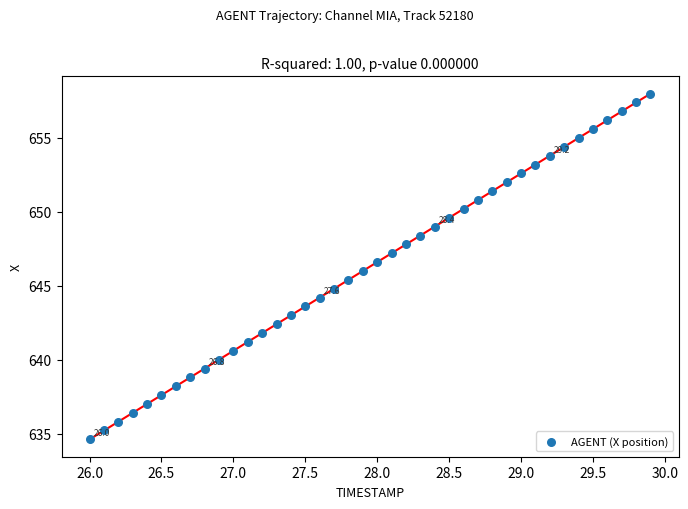

What is the range of X values (max minus min)?

3.9